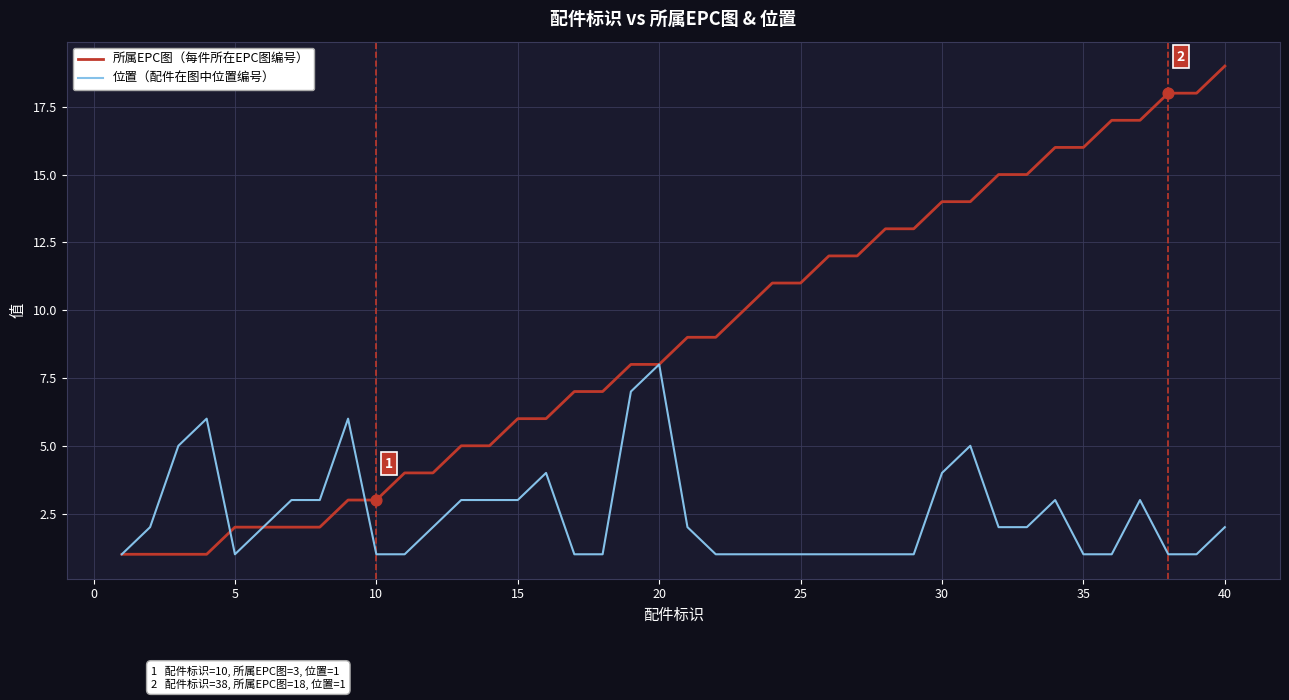

Which series has the largest range (max minus min)?

所属EPC图（每件所在EPC图编号）